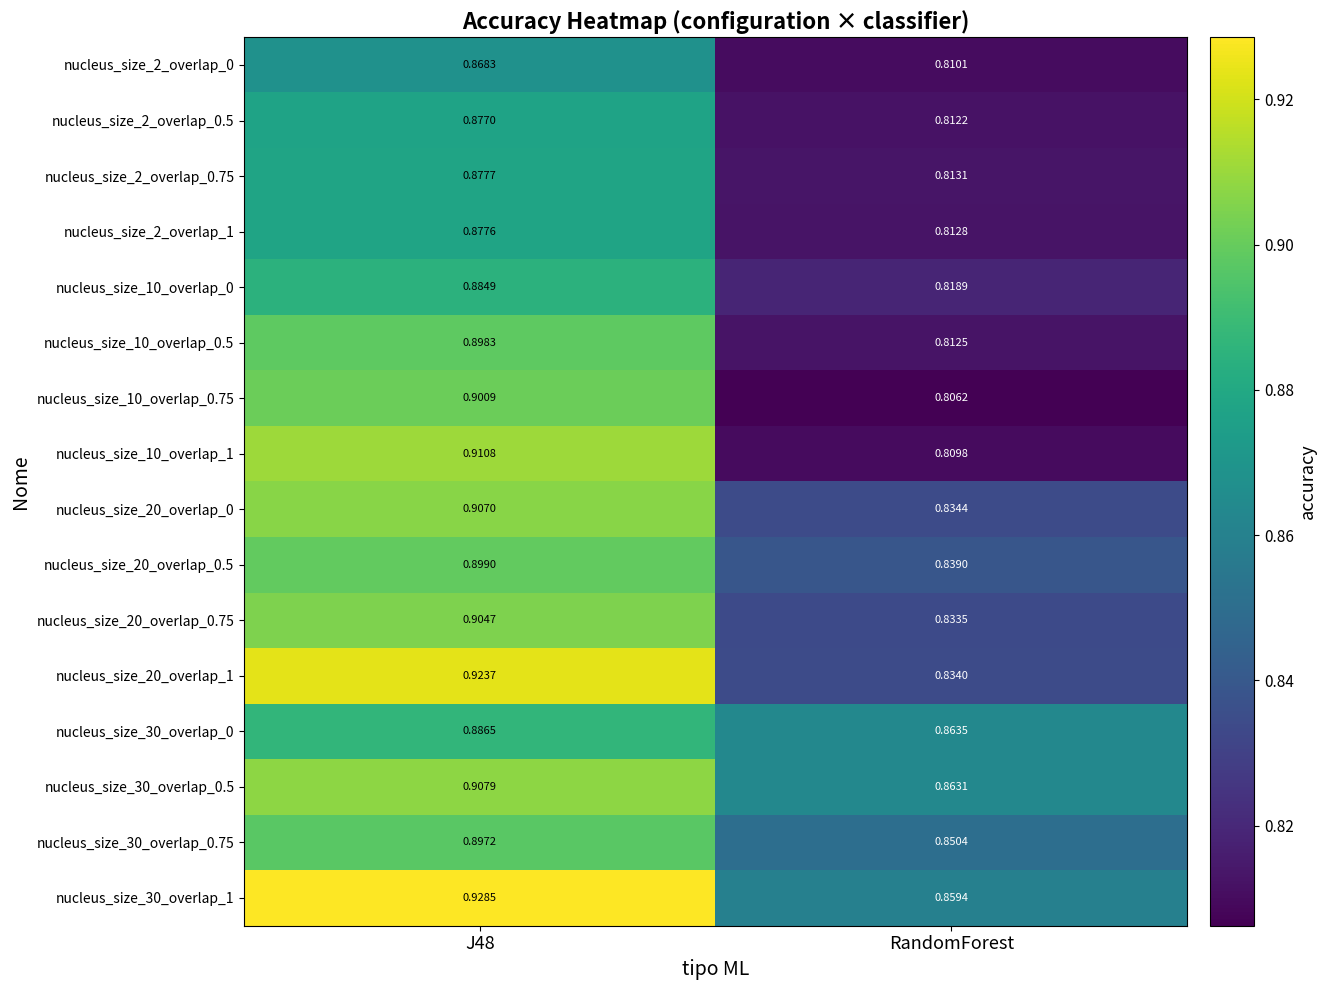

Which label corresponds to the smallest value in the chart?

RandomForest